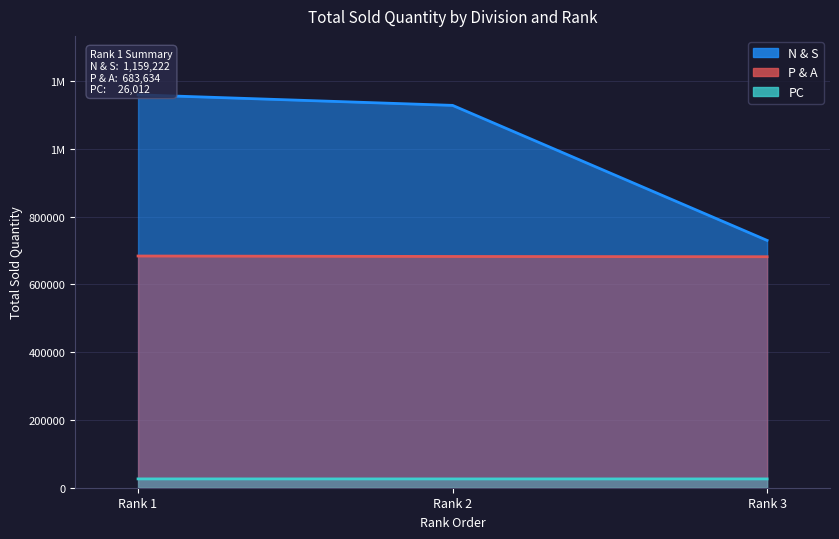

Which series has the largest range (max minus min)?

N & S